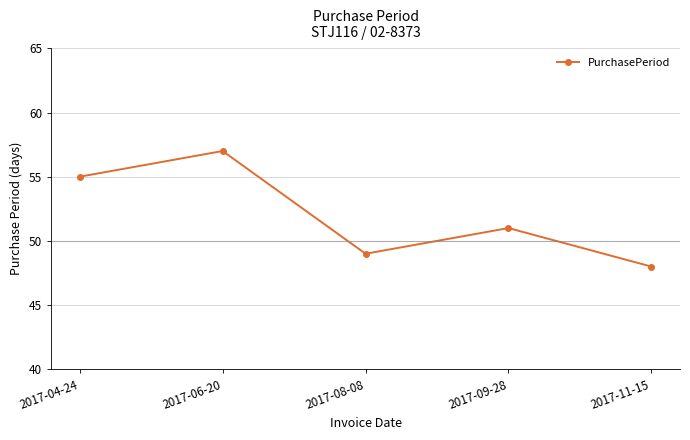

Which label corresponds to the smallest value in the chart?

2017-11-15